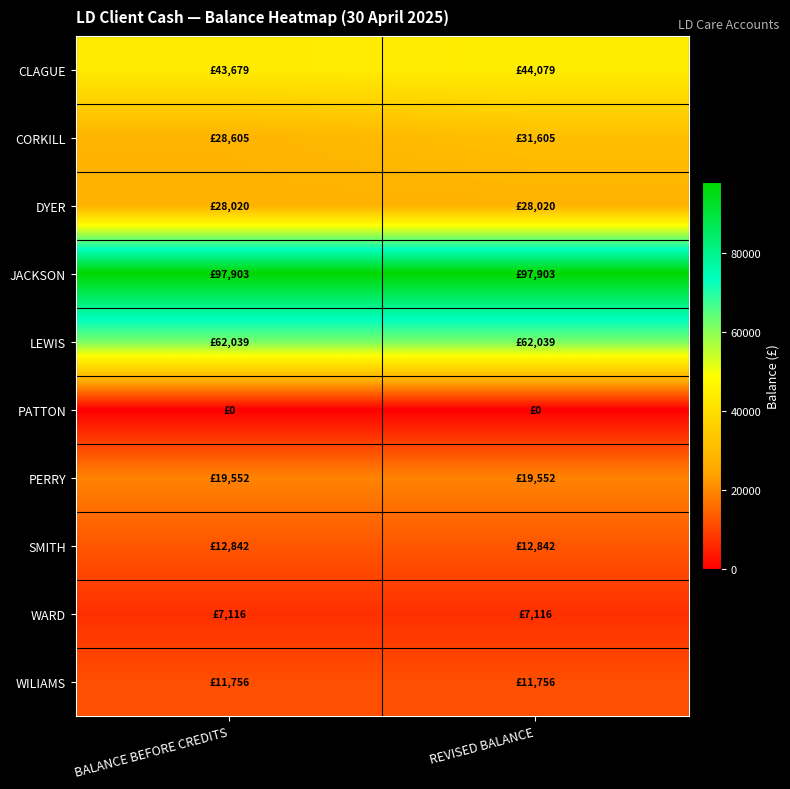

How many distinct data groups are displayed?

10